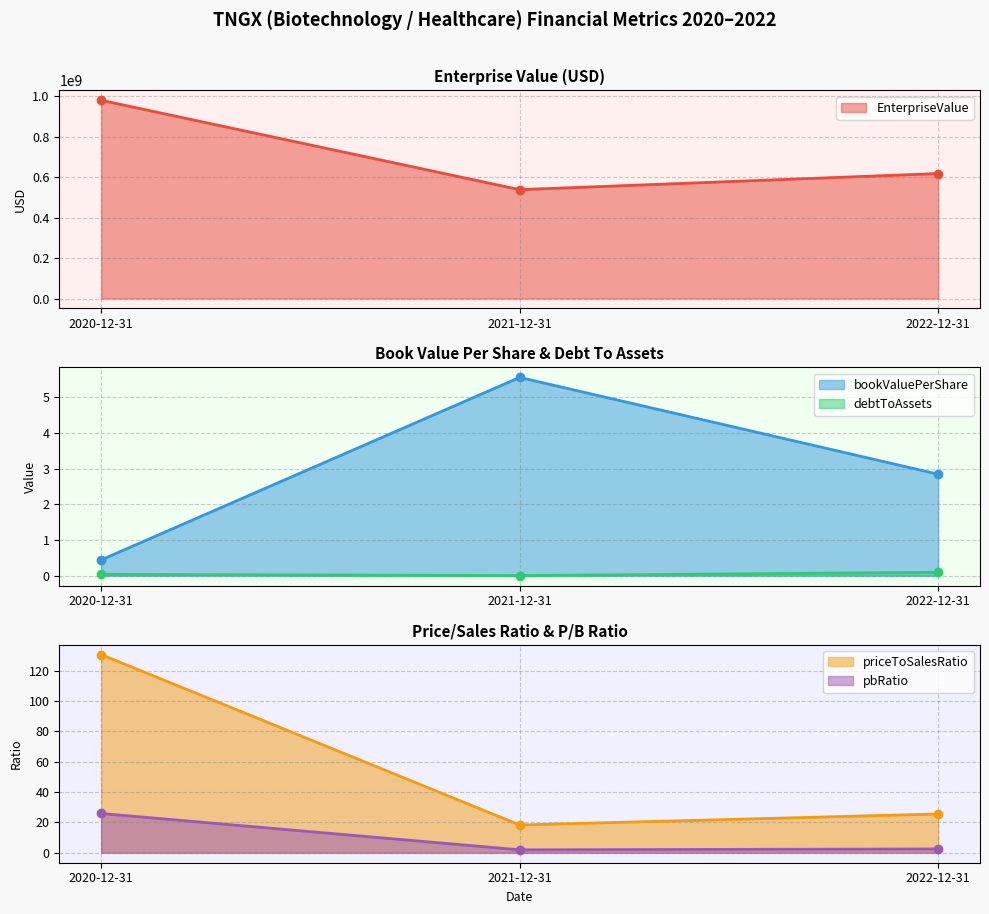

At 2020-12-31, list the series in order from largest to smallest.

EnterpriseValue, priceToSalesRatio, pbRatio, bookValuePerShare, debtToAssets